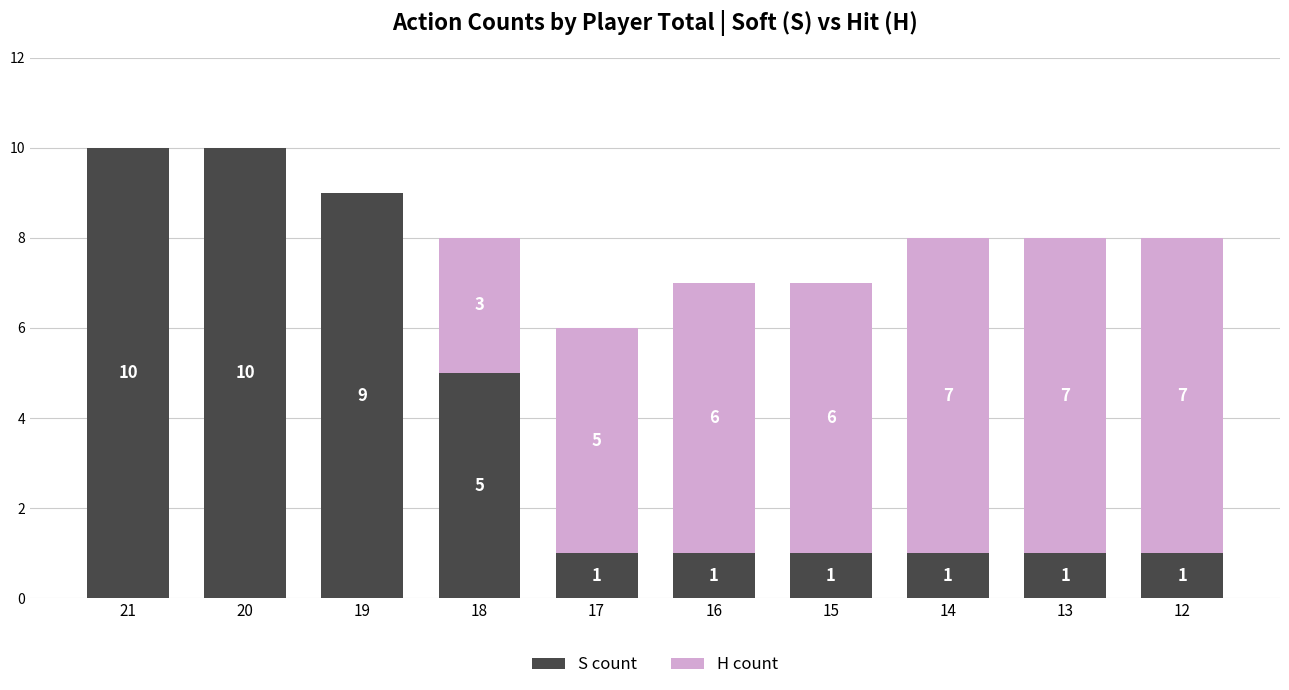

How many data points in S count are above 1?

4